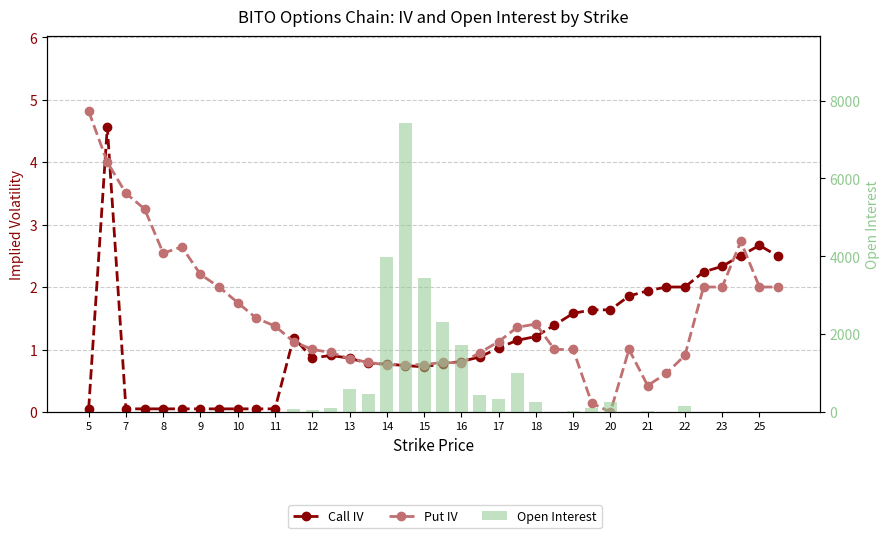

Which series has the widest spread of values?

Open Interest